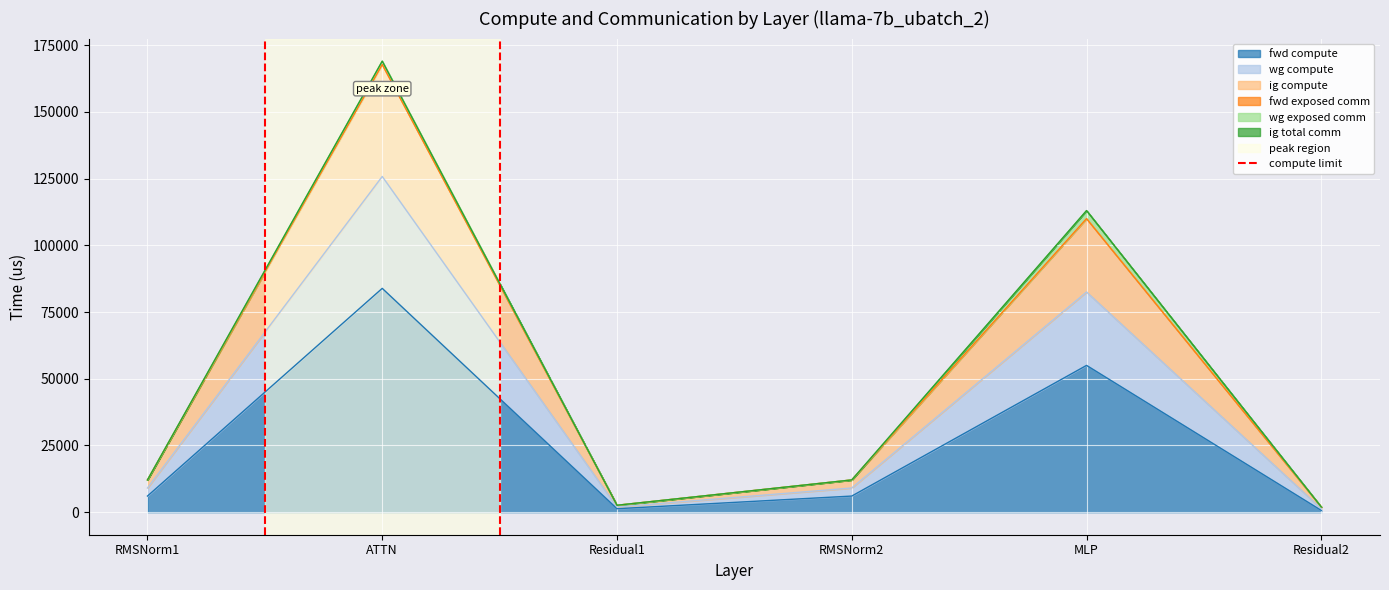

Where is fwd compute nearest to the value 42260?

MLP